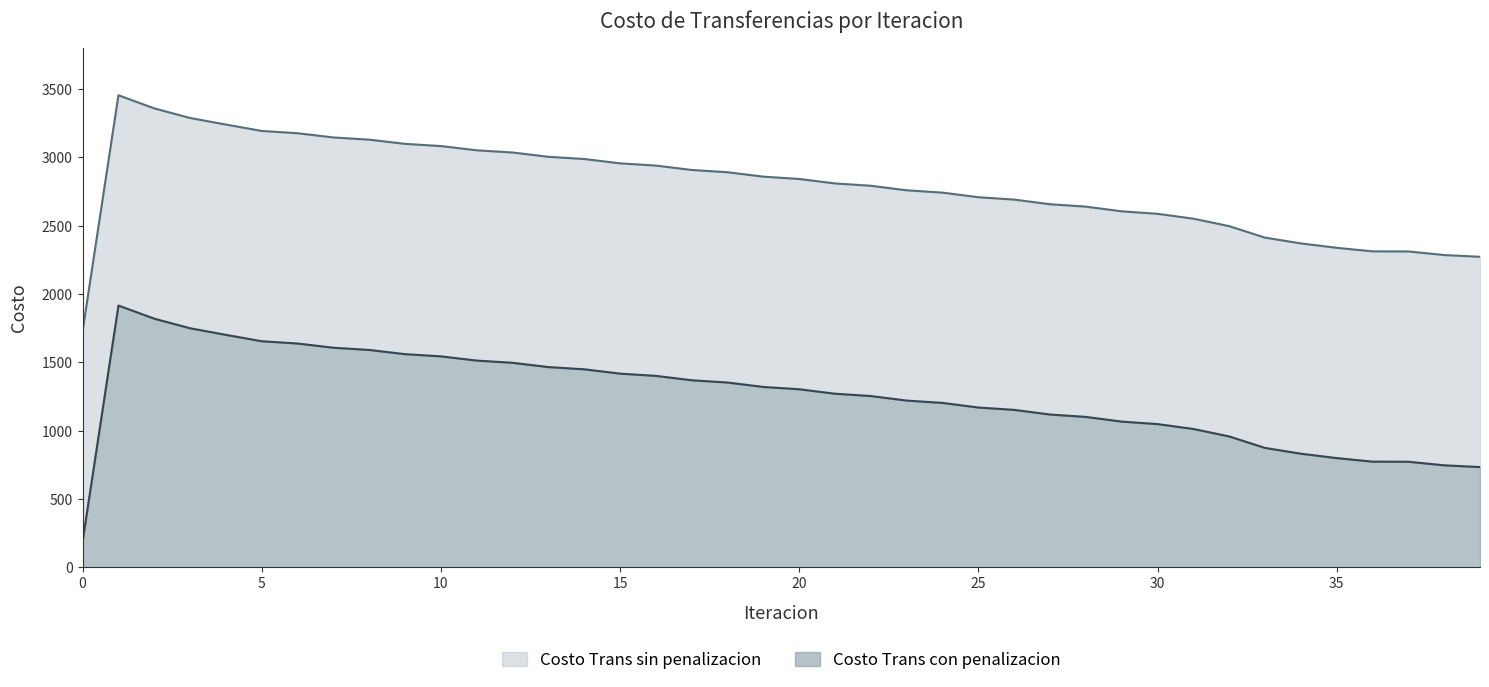

Which series changed the most between 9 and 12?

Costo Trans sin penalizacion